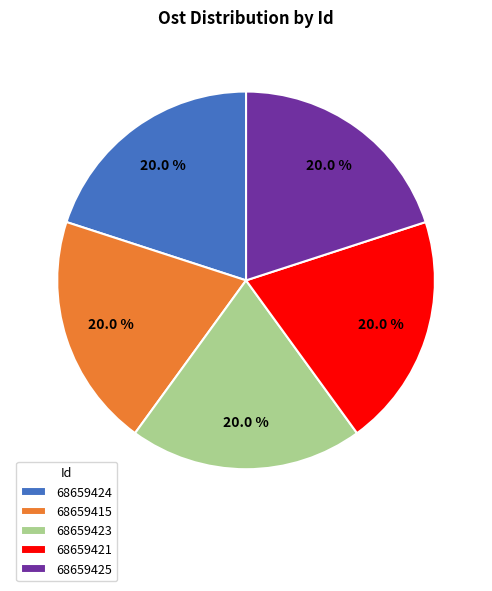

Does 68659424 account for over 50% of the chart?

No